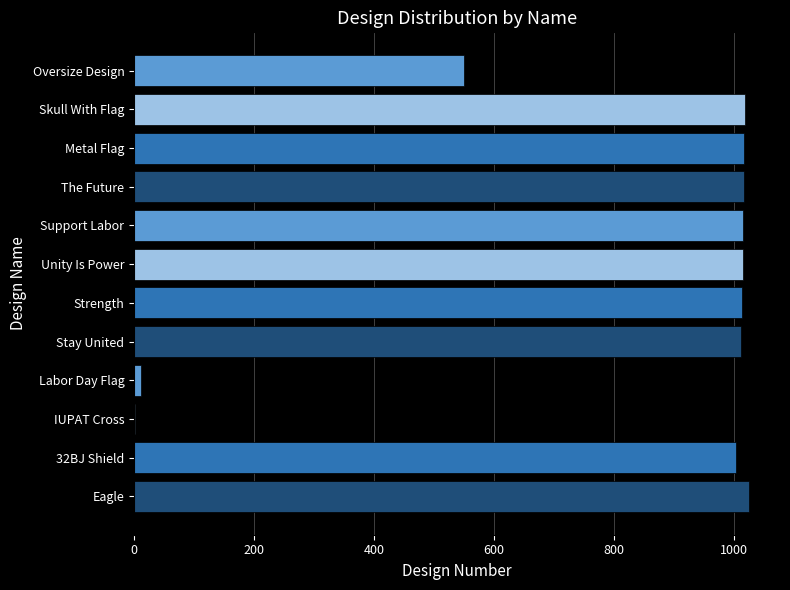

Is it true that the value at Oversize Design is 378?

False